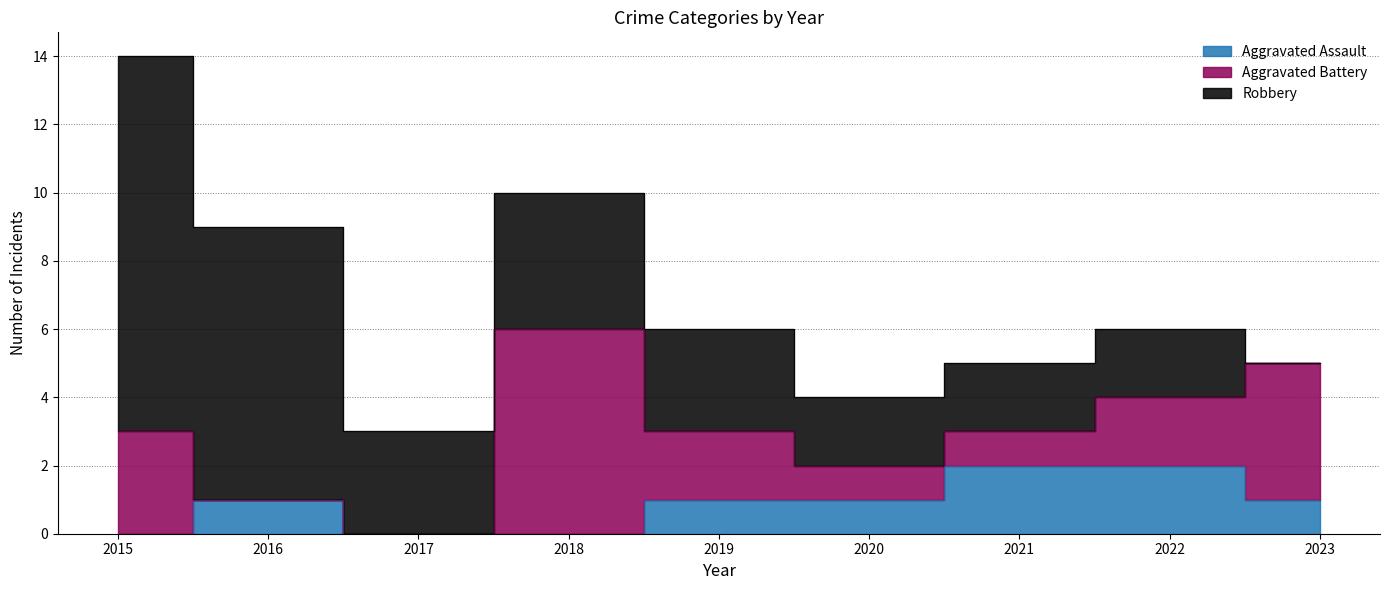

Count the number of data series in this chart.

3